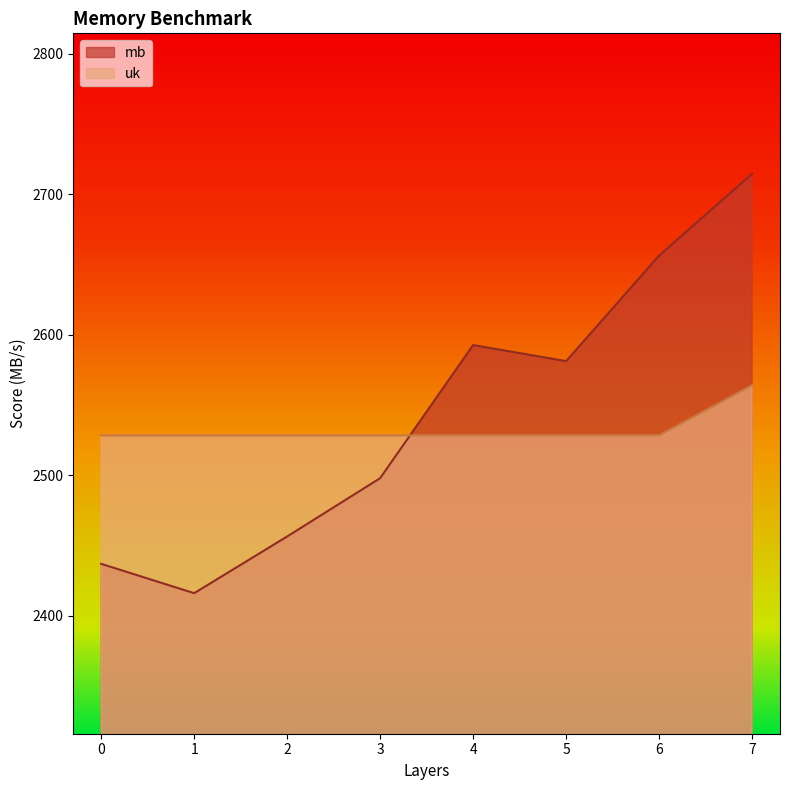

Is it true that mb equals 4192.4 at 6?

False